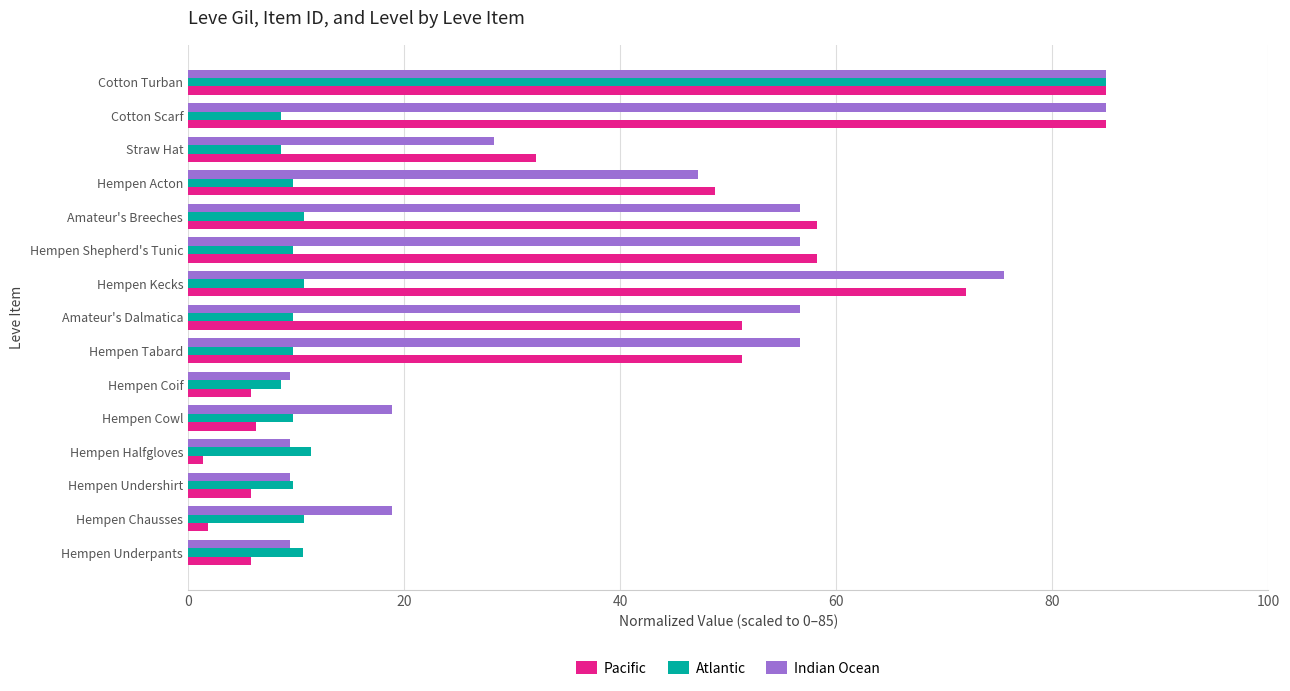

The value of Atlantic at Straw Hat is 8.6. True or false?

True